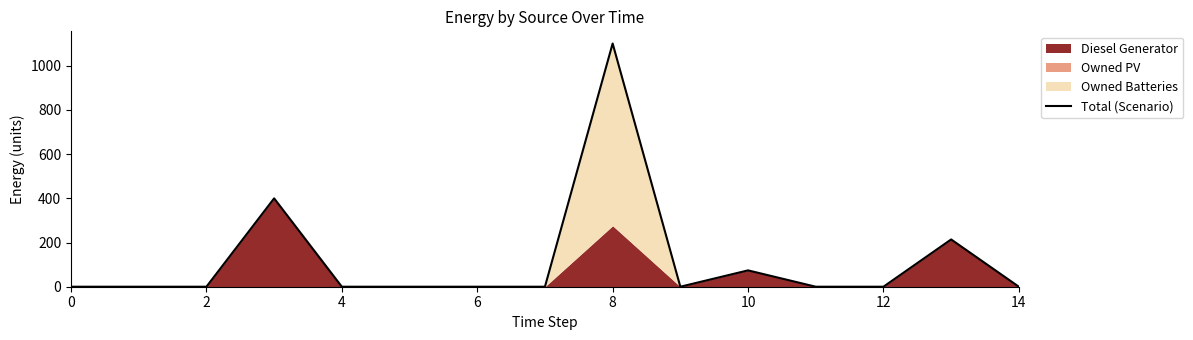

What is the maximum value for Total (Scenario)?

1101